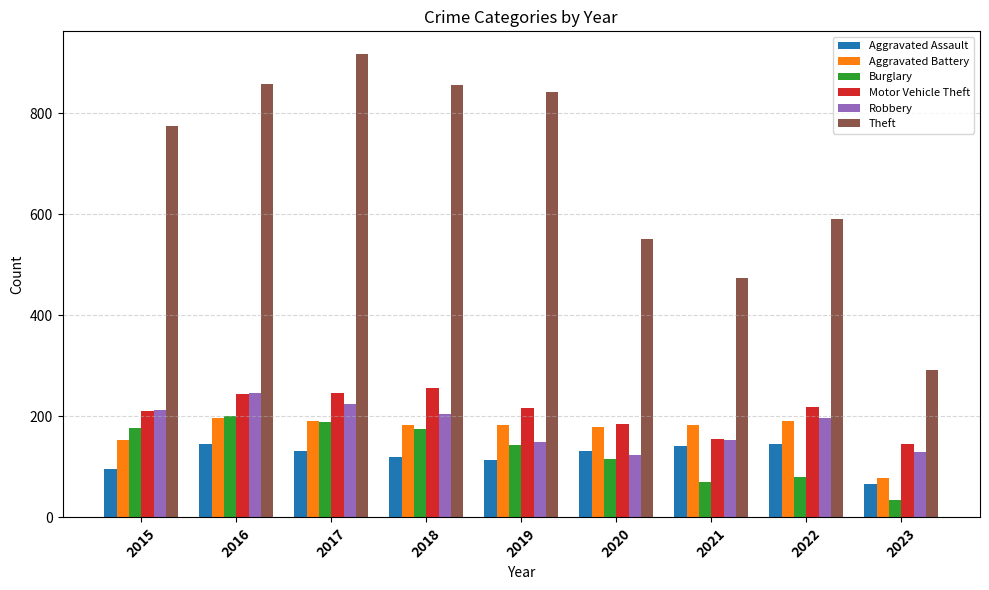

Between 2021 and 2023, which series saw the biggest shift?

Theft